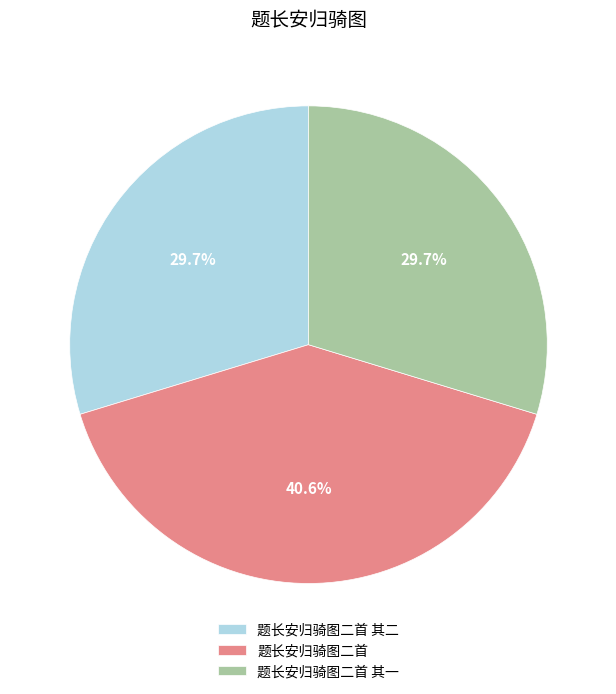

What is the largest slice in the pie chart?

题长安归骑图二首